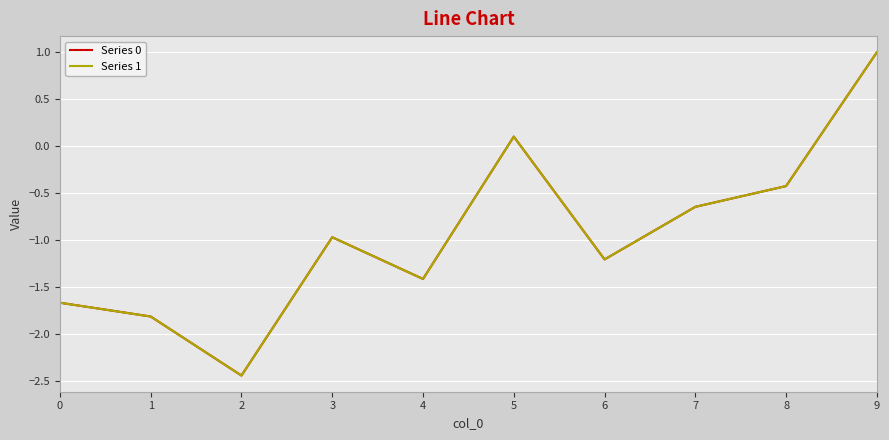

True or false: Series 0 has a value of -2.4 at 2.

True